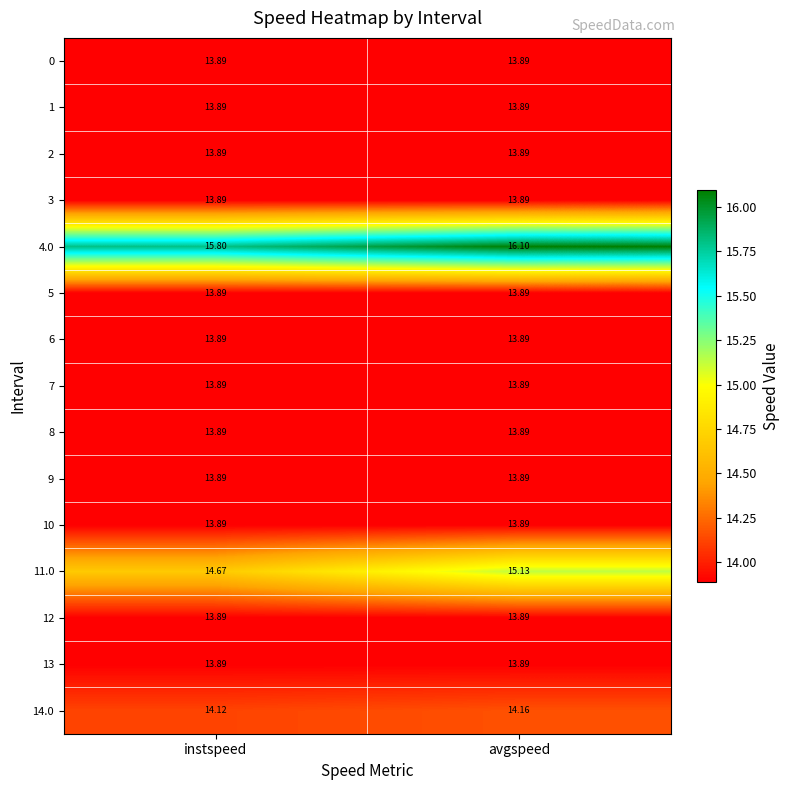

Where does the 4.0 series first go above 16?

avgspeed